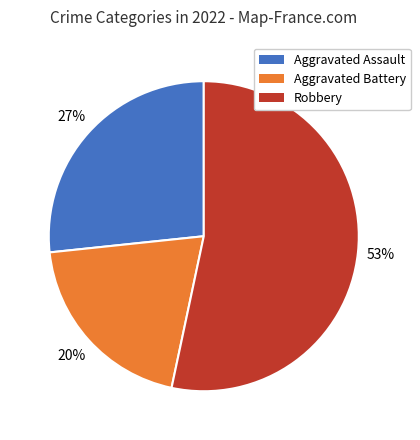

To the nearest percent, what is the difference between the largest and smallest slice percentages?

33%